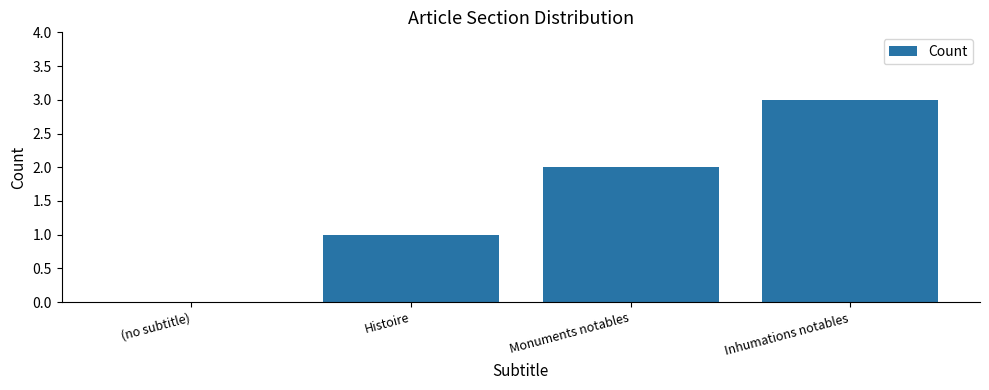

True or false: the data shows 2 at Monuments notables.

True